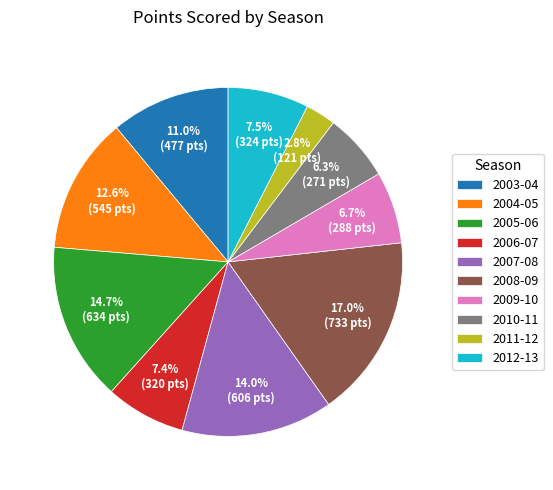

How many segments does this pie chart have?

10